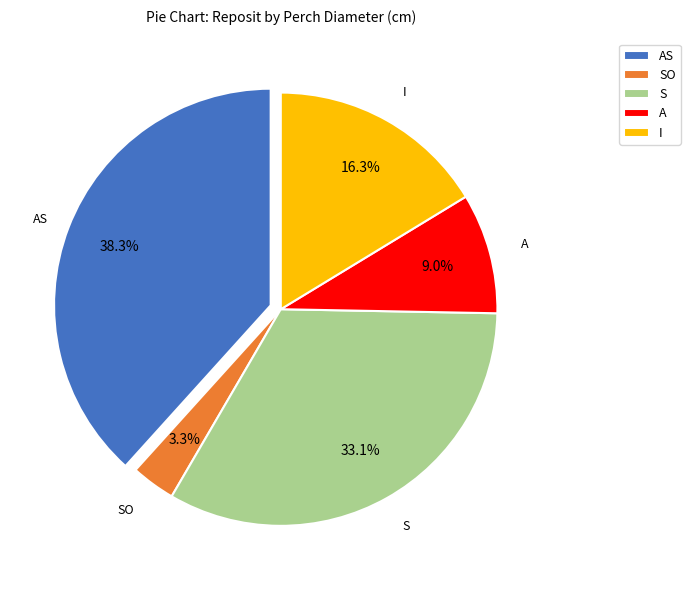

Count the number of slices in the pie.

5